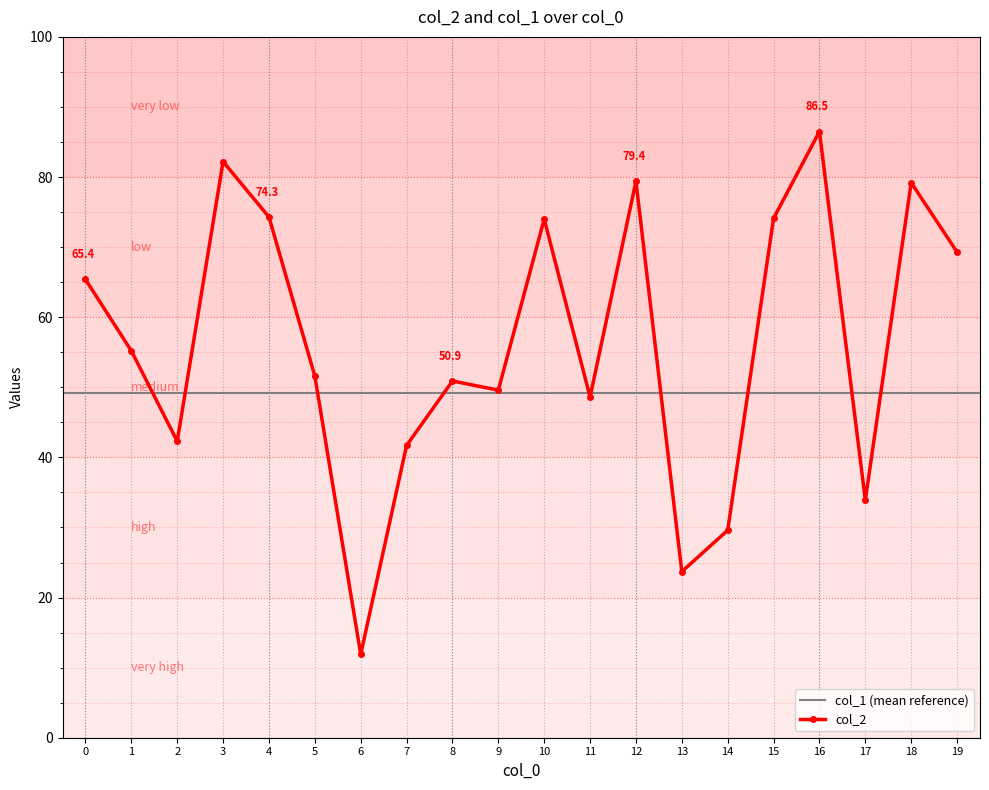

True or false: the data has more than 2 interior local peaks.

True